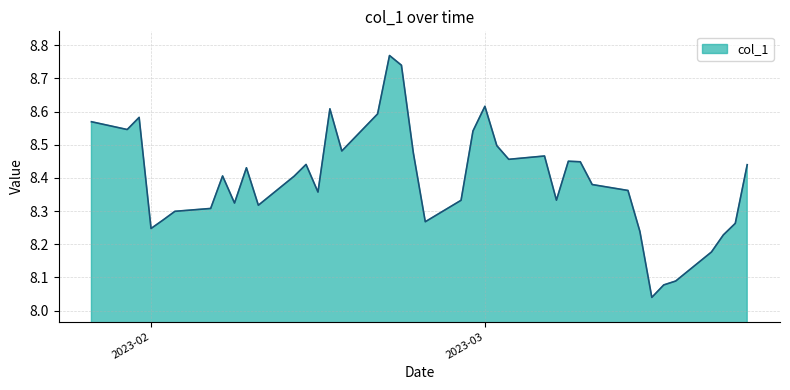

What is the difference between the maximum and minimum values?

0.7